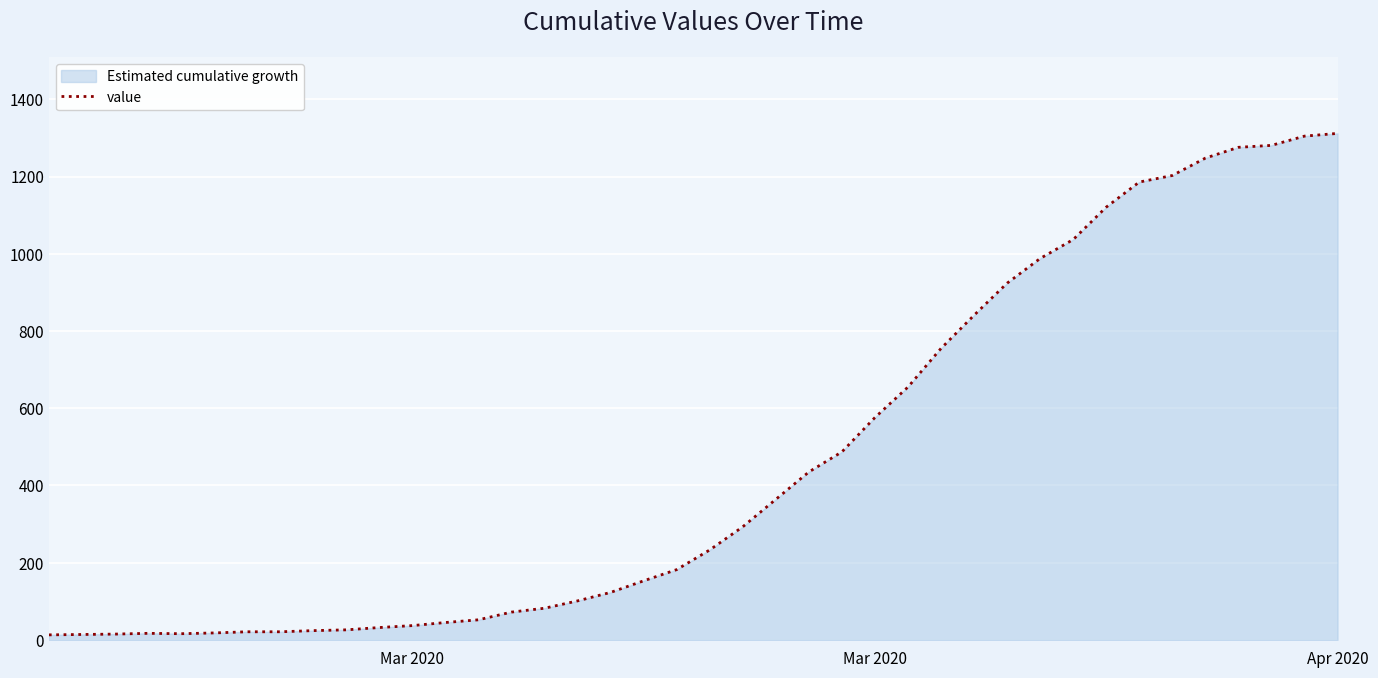

How many data points are above 233?

19